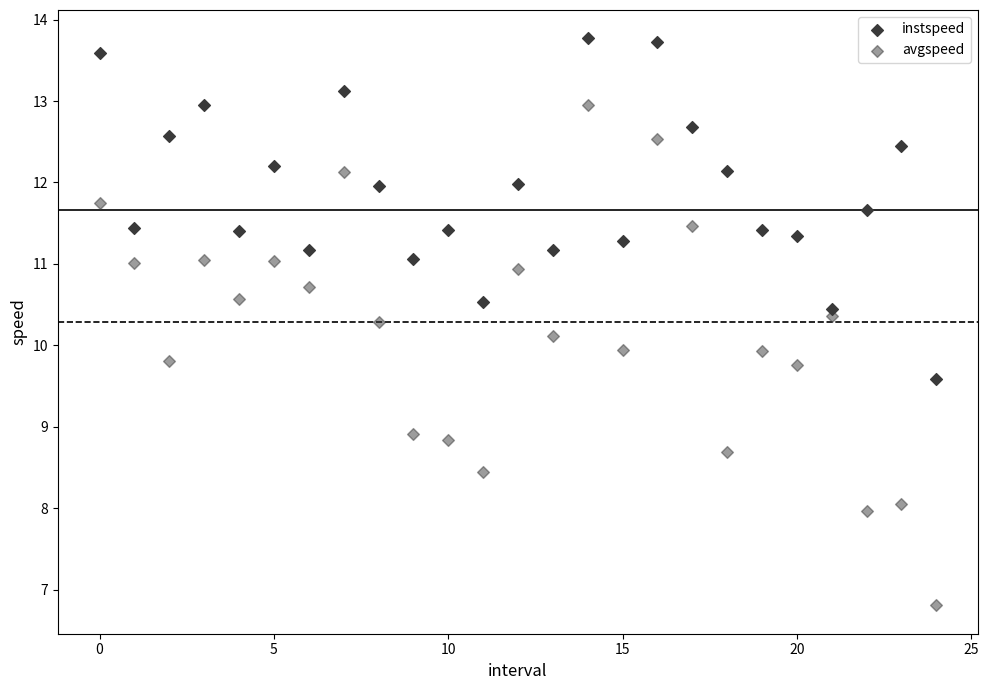

How many data points are displayed?

50